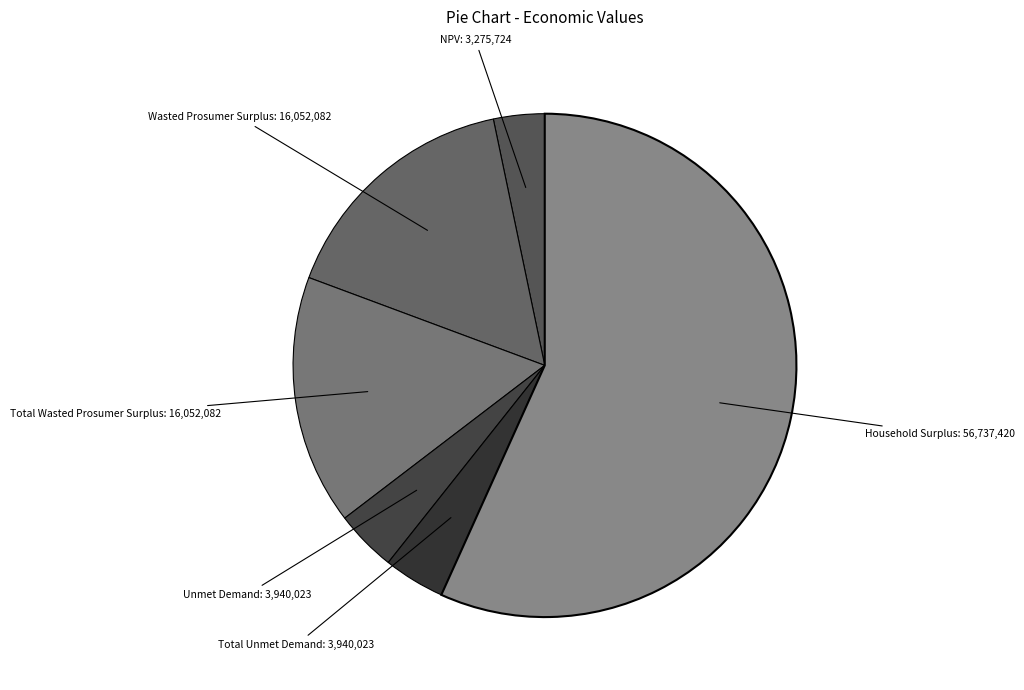

Which category accounts for the majority?

Household Surplus